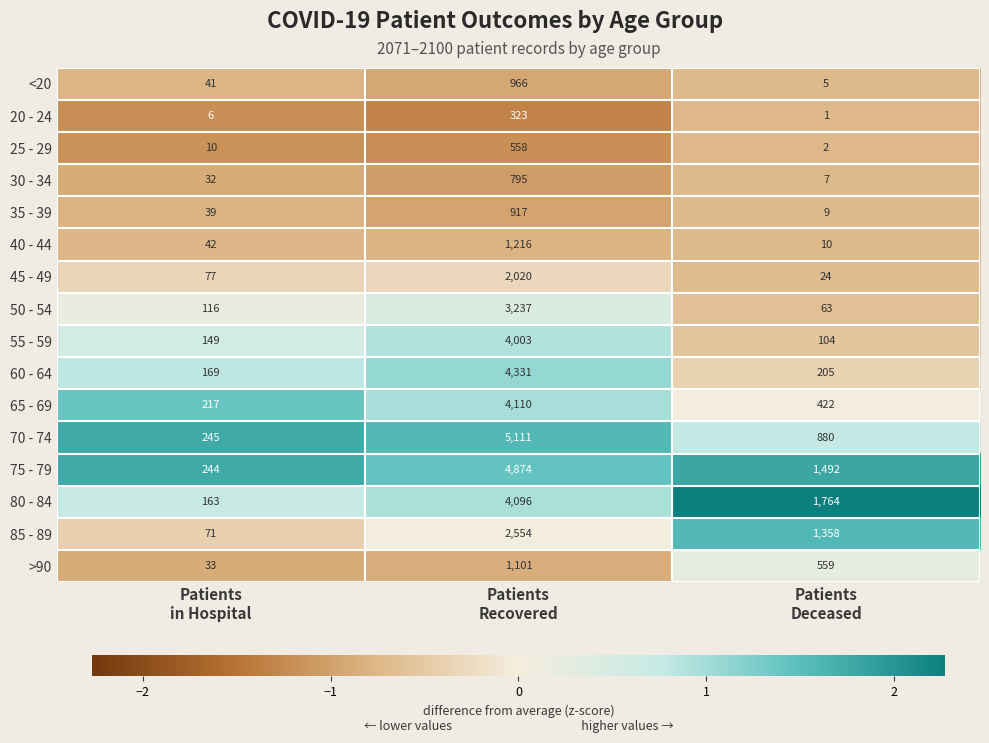

Rank the series at Patients
in Hospital from highest to lowest value.

70 - 74, 75 - 79, 65 - 69, 60 - 64, 80 - 84, 55 - 59, 50 - 54, 45 - 49, 85 - 89, 40 - 44, <20, 35 - 39, >90, 30 - 34, 25 - 29, 20 - 24